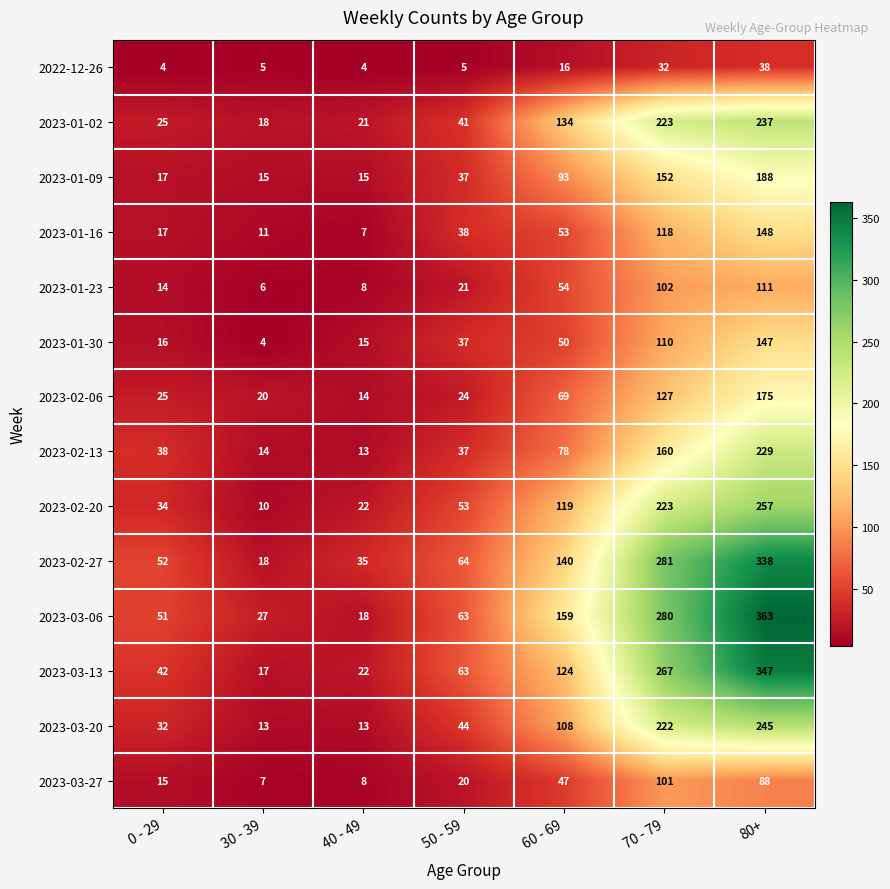

What is the difference between the 2023-01-02 values at 40 - 49 and 80+?

216